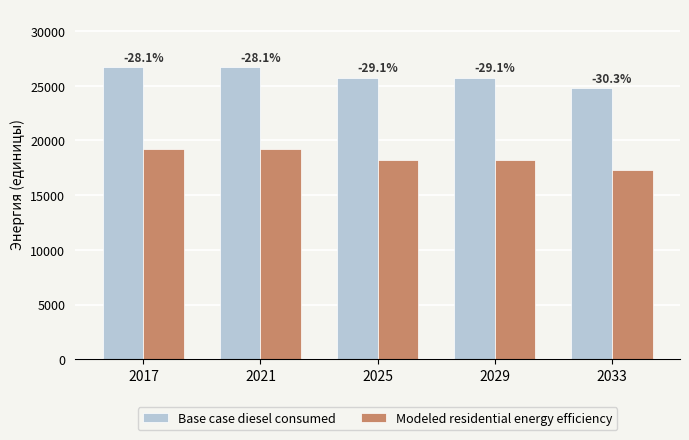

What is the minimum value for Base case diesel consumed?

24753.6